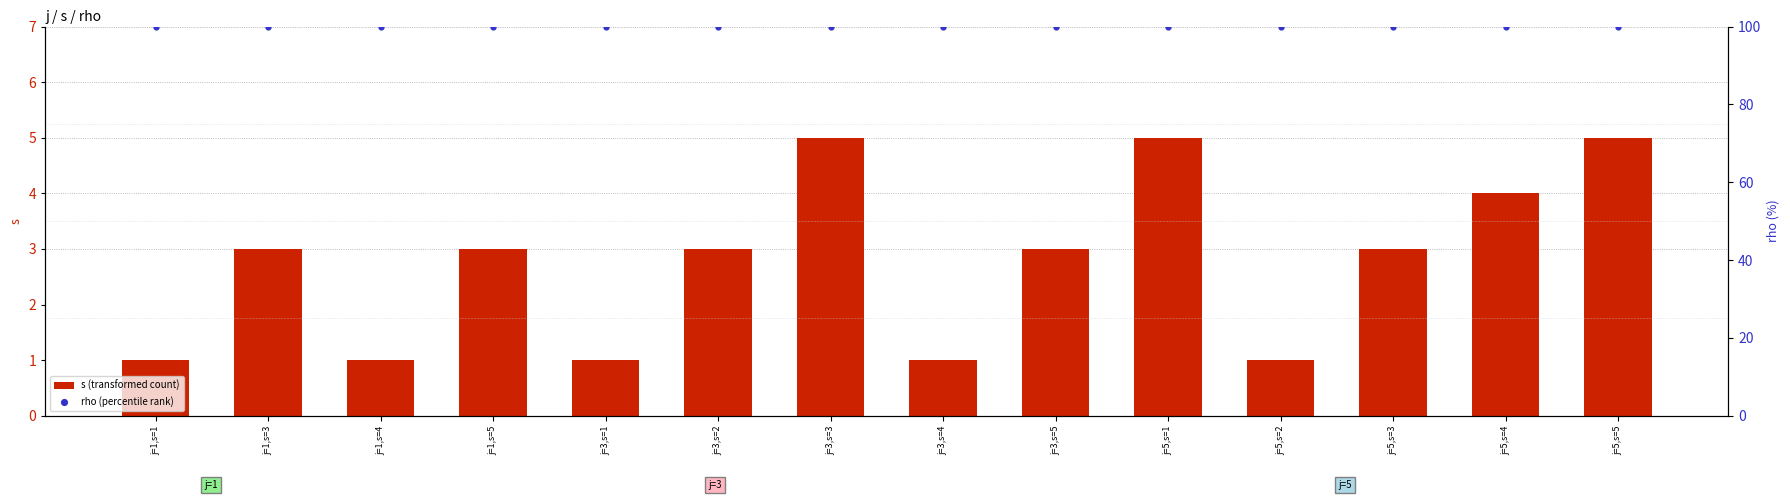

What are all the series names shown in the legend?

s (transformed count), rho (percentile rank)